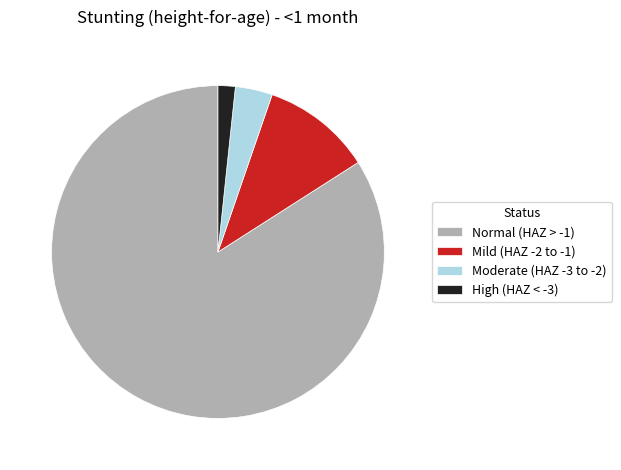

Which has a higher value, Moderate (HAZ -3 to -2) or Normal (HAZ > -1)?

Normal (HAZ > -1)